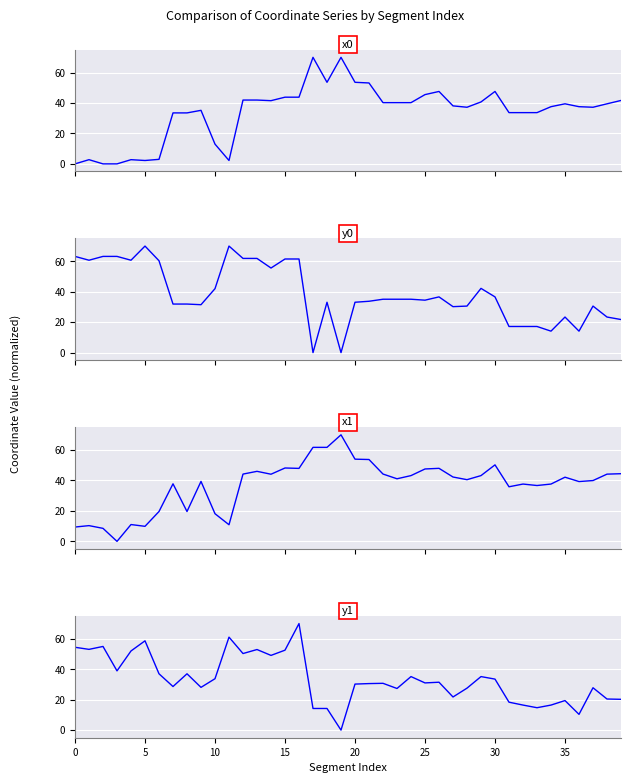

What is the label of the 13th point from the right?

27